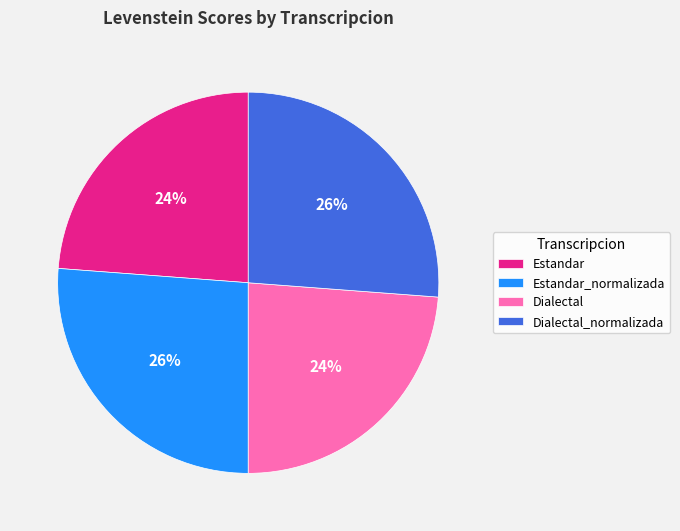

To the nearest percent, what percentage of the pie is Estandar_normalizada?

26%